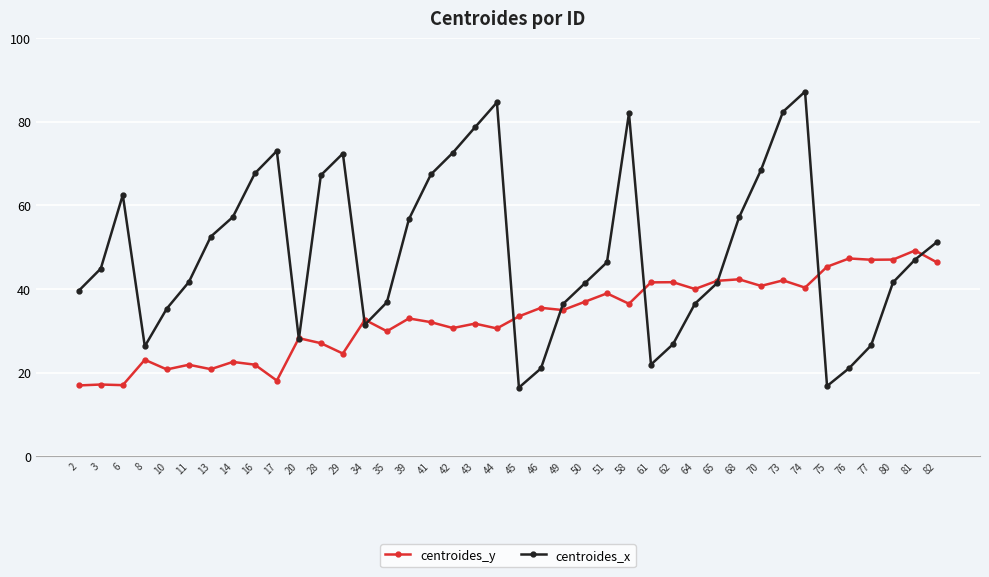

After their last crossing, which series has the higher values: centroides_x or centroides_y?

centroides_x